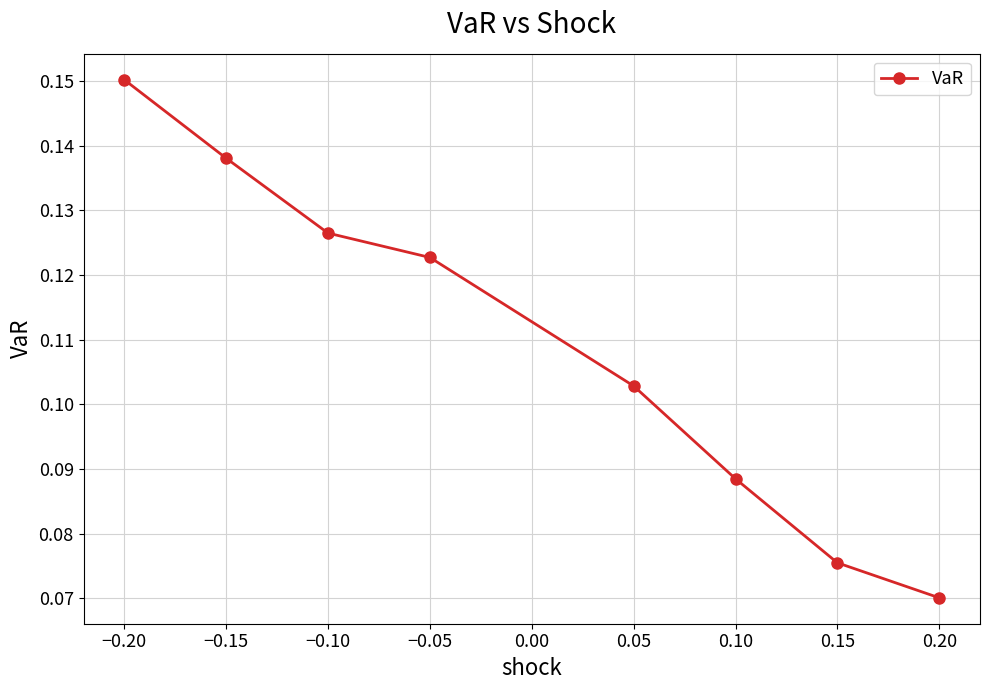

List the labels in order of value, largest first.

−0.20, −0.15, −0.10, −0.05, 0.05, 0.10, 0.15, 0.20